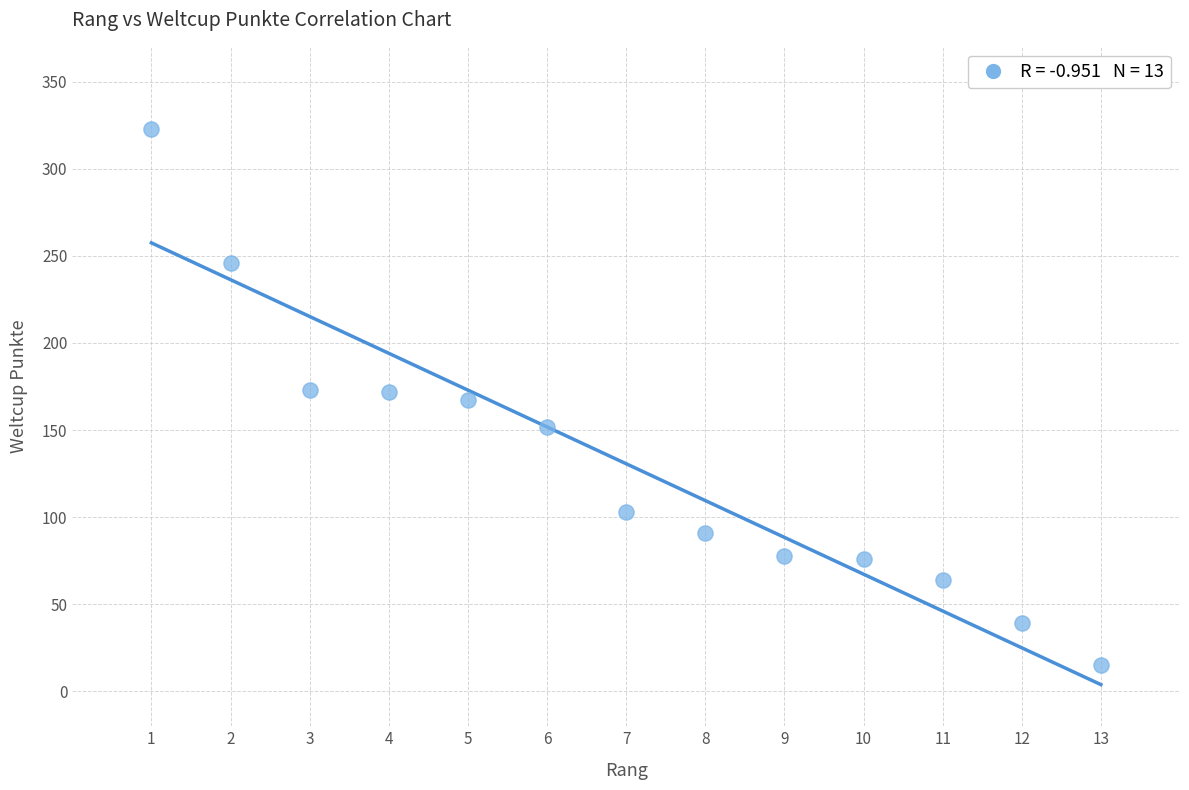

What is the range of X values (max minus min)?

12